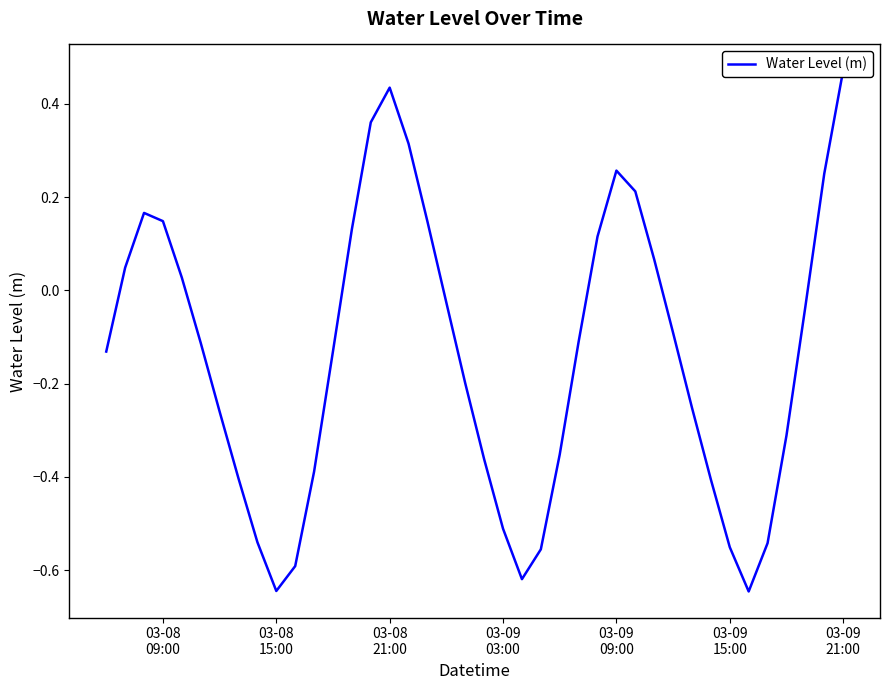

How many data points are less than 0?

25